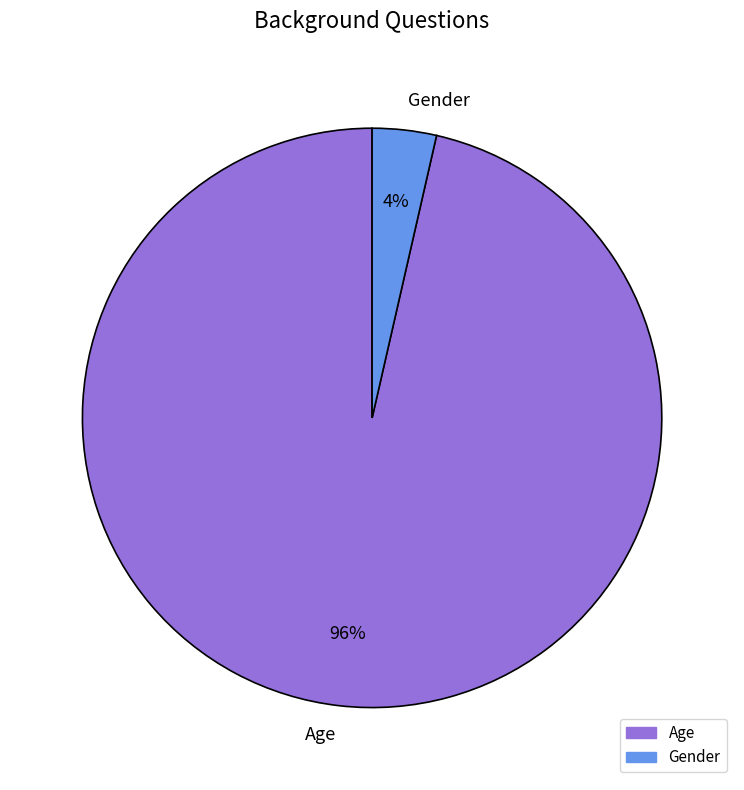

To the nearest percent, what is the average slice percentage?

50%